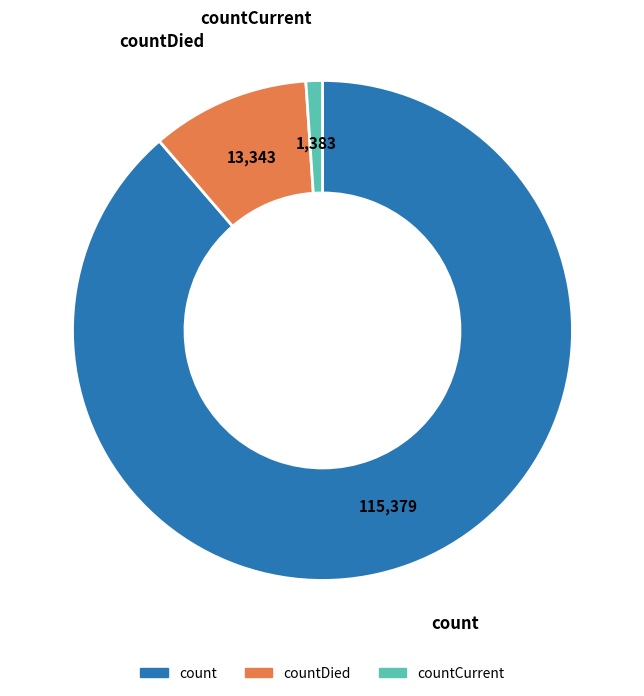

Is there a majority slice in this chart?

Yes